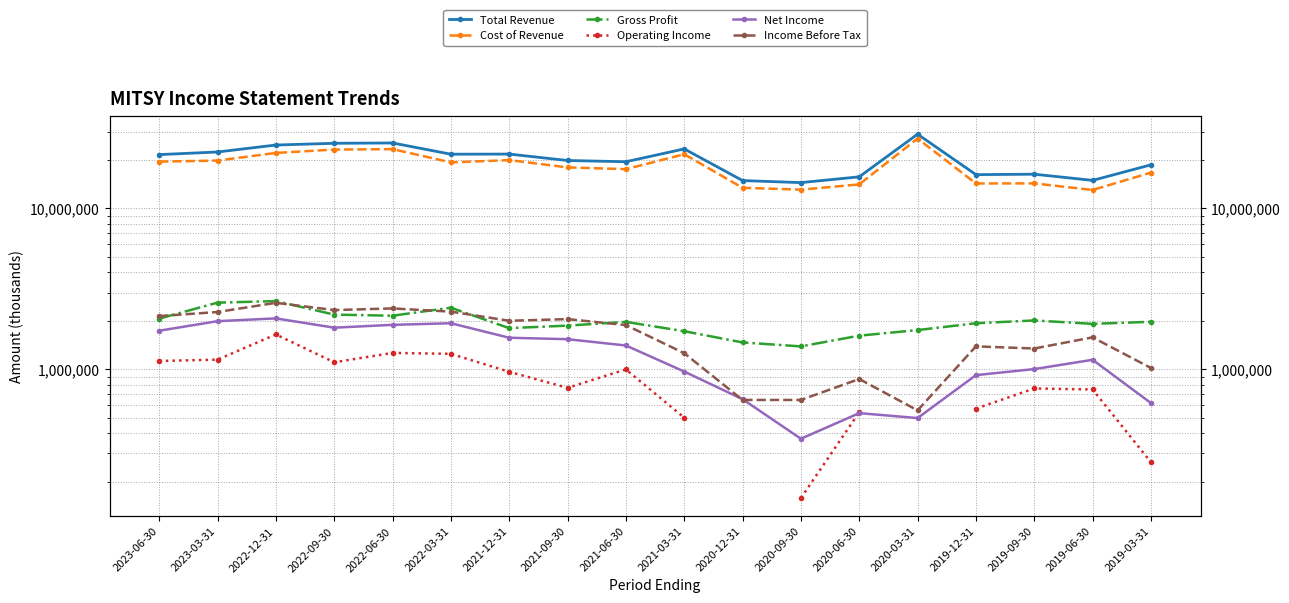

True or false: Total Revenue and Income Before Tax cross at least once.

False